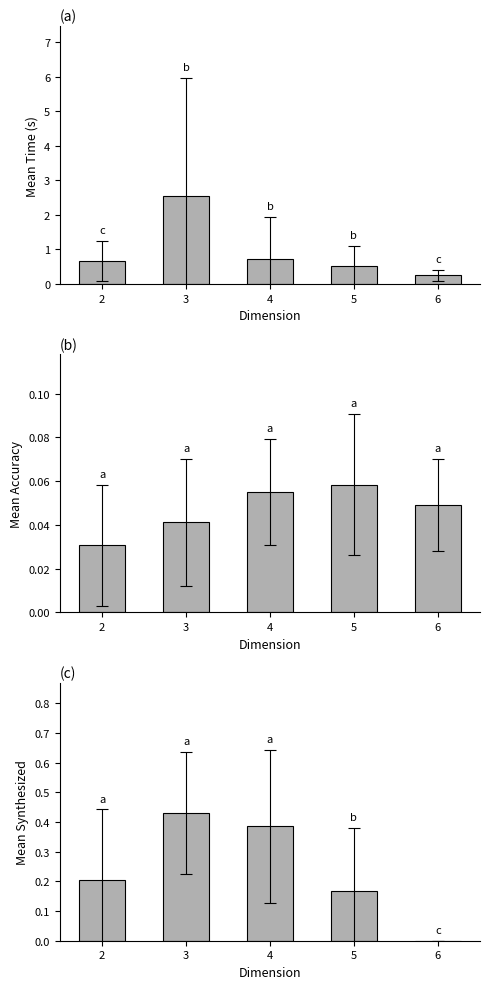

Where is mean accuracy nearest to the value 0?

2